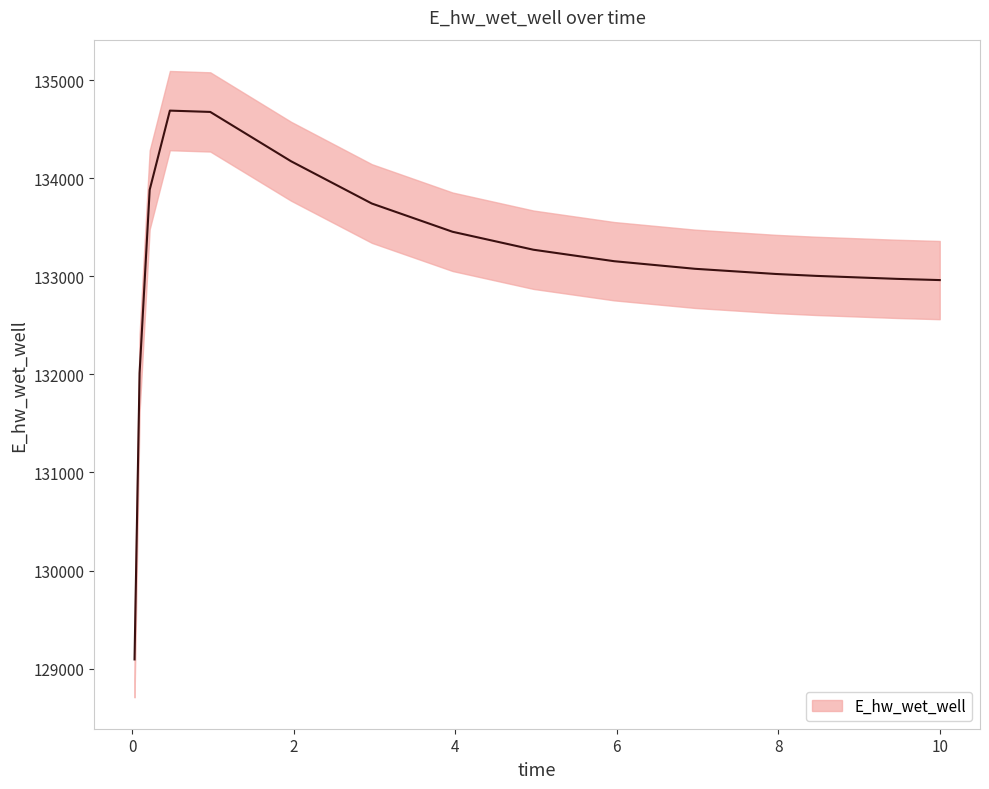

Reading left to right, list all the values displayed in this chart.

0.03125=129093.3	0.09375=132013.3	0.21875=133882.1	0.46875=134689.6	0.96875=134676.2	1.96875=134173.3	2.96875=133742.3	3.96875=133454.1	4.96875=133271.2	5.96875=133154.0	6.96875=133076.7	7.96875=133023.9	8.46875=133004.4	9.46875=132973.9	10.0=132961.5